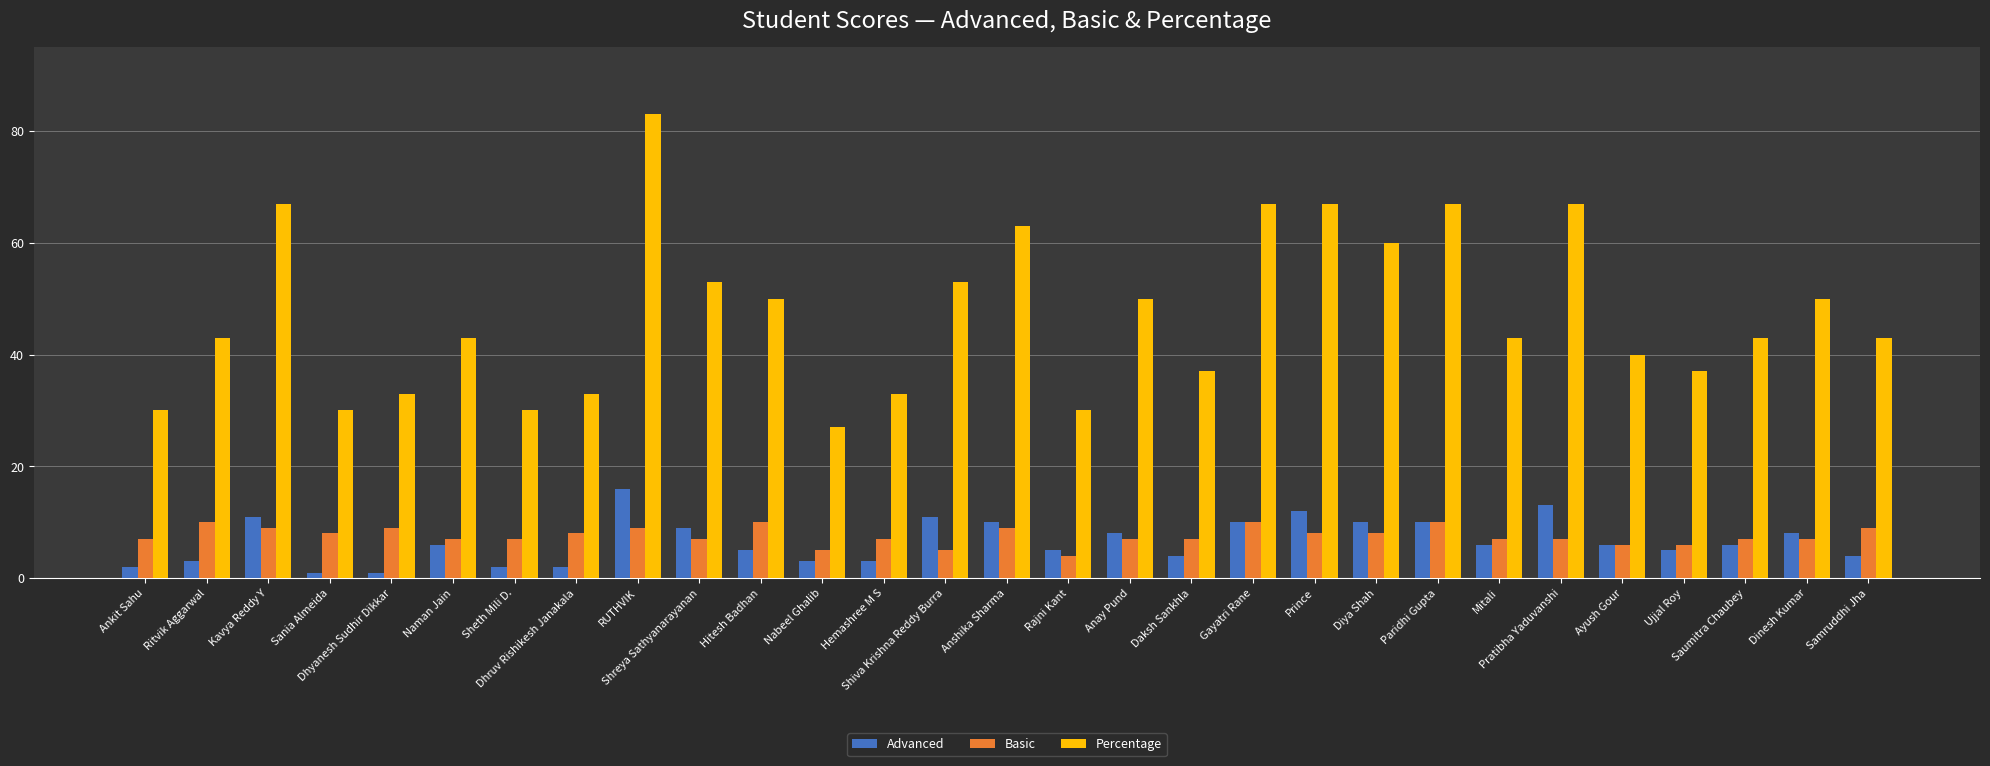

What are all the series names shown in the legend?

Advanced, Basic, Percentage